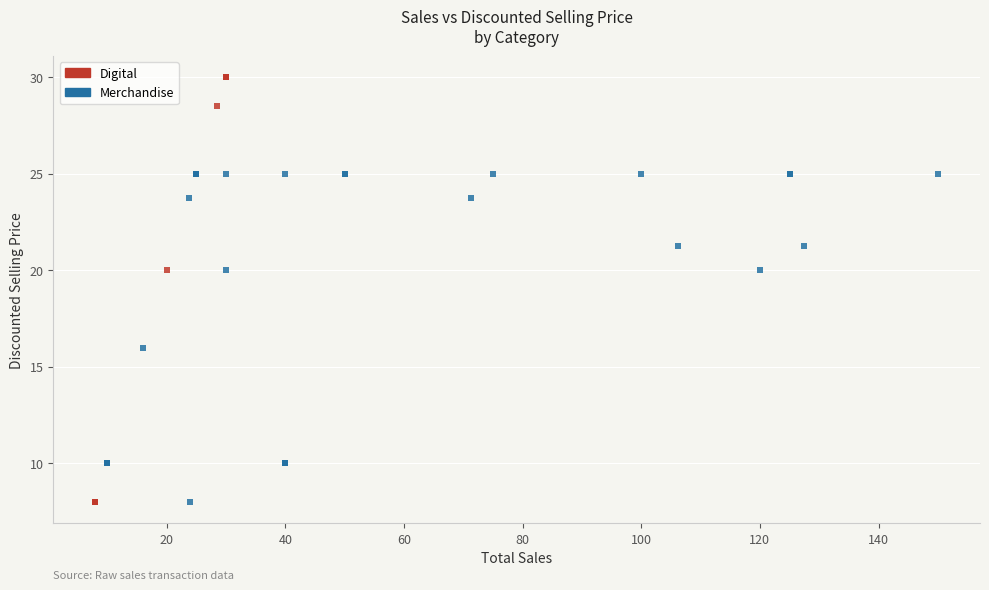

Which series has the largest Y range (max minus min)?

Digital